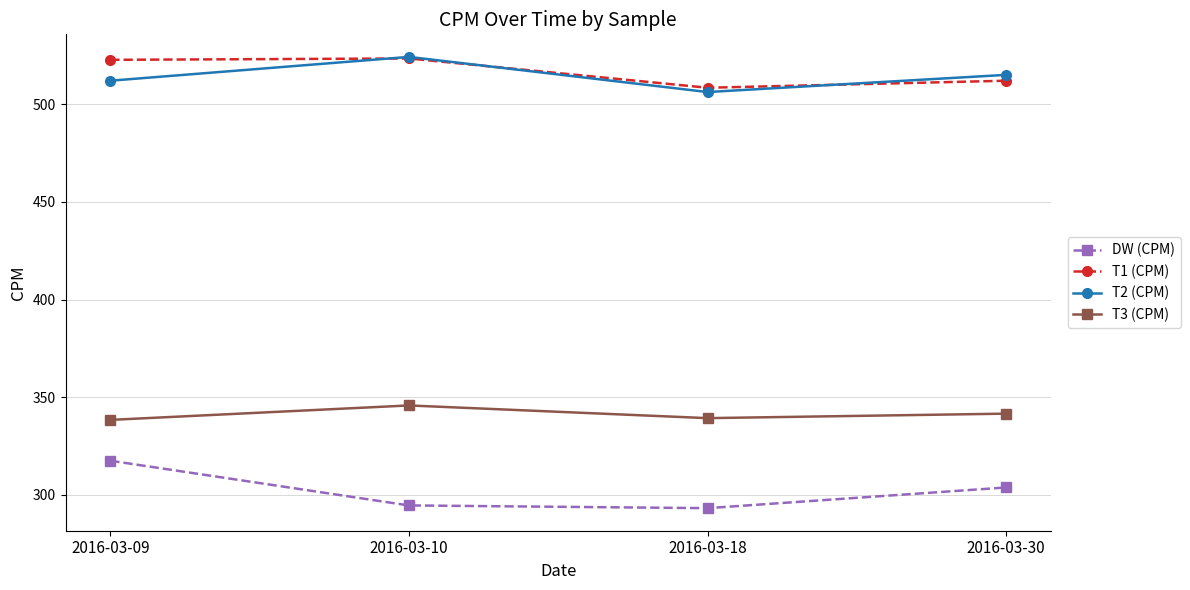

Is it true that T1 (CPM) equals 522.8 at 2016-03-09?

True